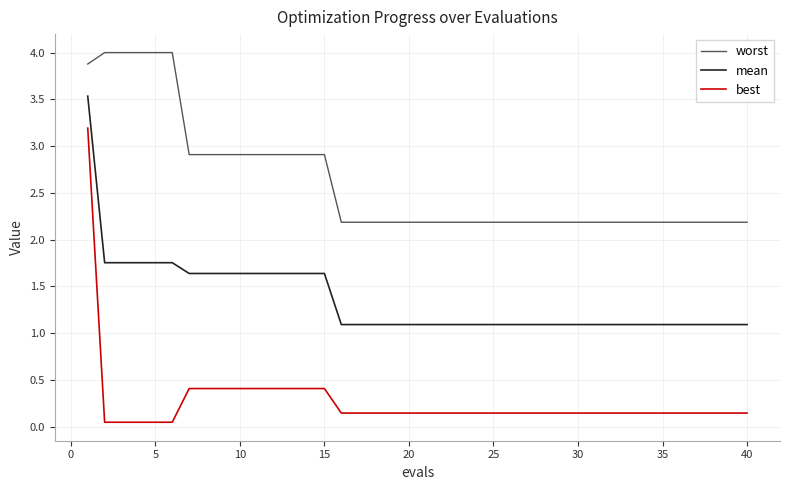

True or false: best and mean intersect in this chart.

False